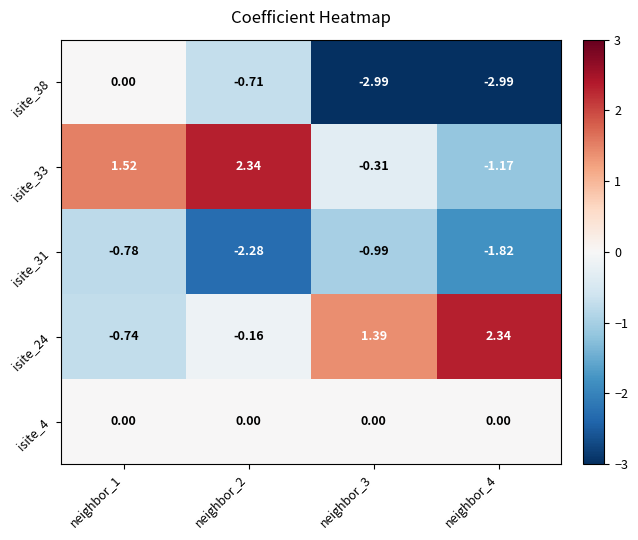

Is the value of isite_33 at neighbor_4 greater than the value of isite_38 at neighbor_2?

No